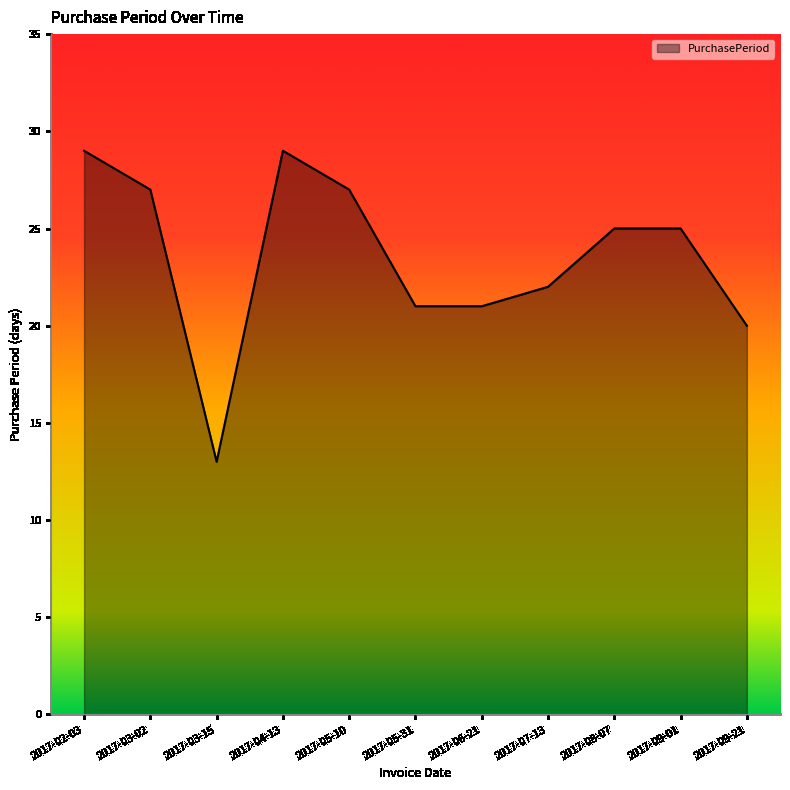

True or false: the data shows 13 at 2017-03-15.

True